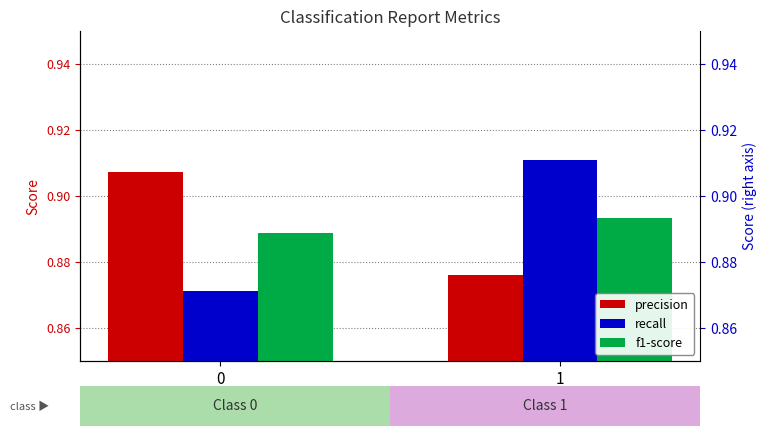

Reading left to right, what are all the values shown in this chart?

precision: 0=0.9	1=0.9
recall: 0=0.9	1=0.9
f1-score: 0=0.9	1=0.9